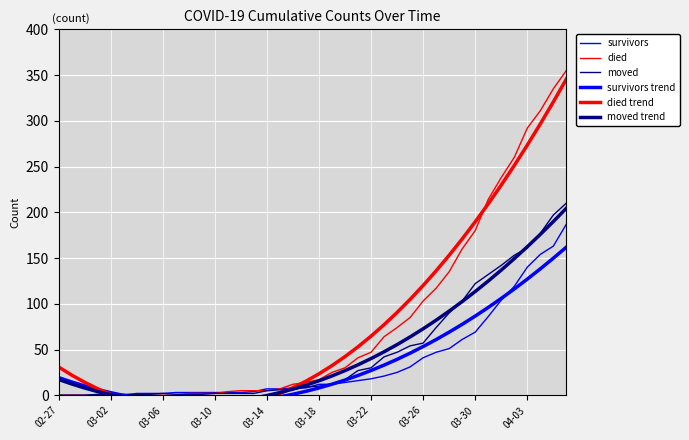

At how many categories does at least one series exceed 97?

13